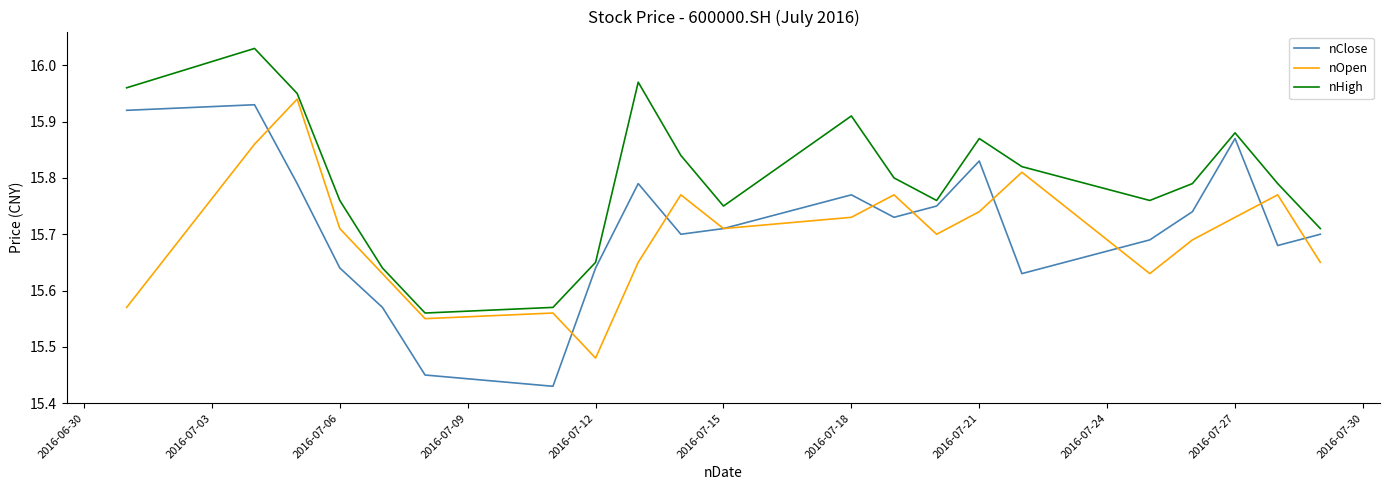

Which series has the largest total across all categories?

nHigh